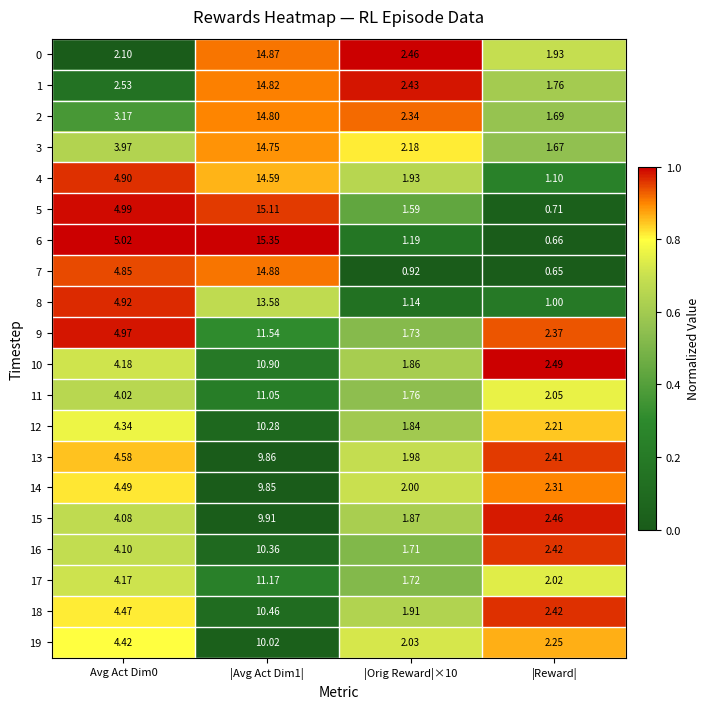

At which label does 1 reach its minimum?

|Reward|